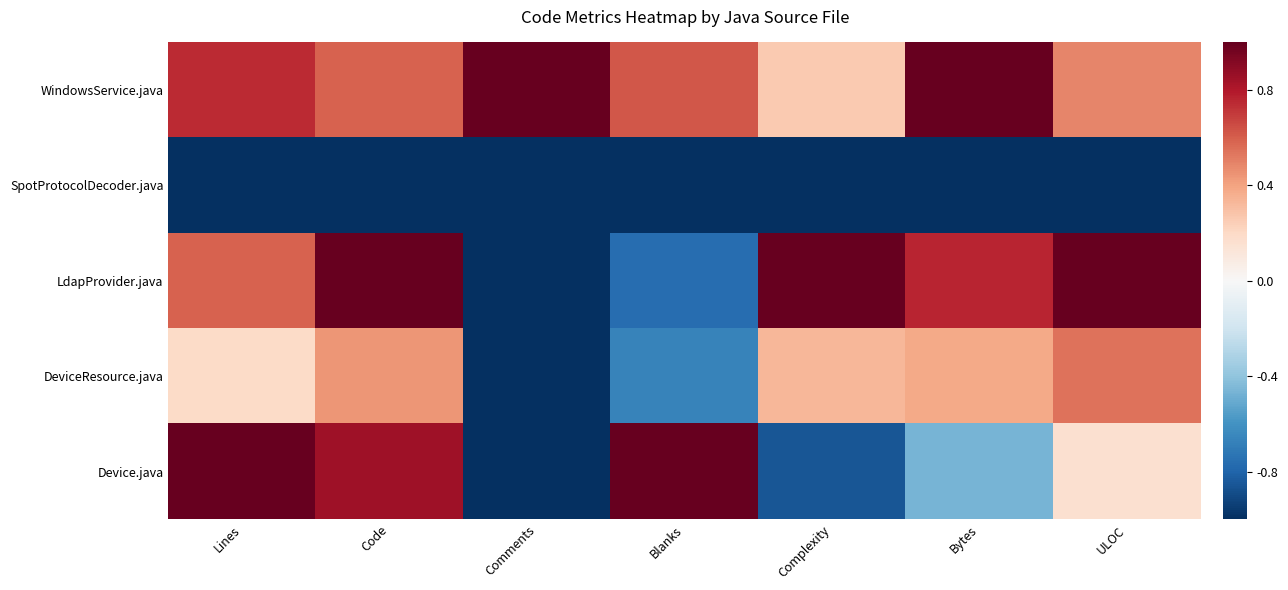

Which series has the largest range (max minus min)?

LdapProvider.java